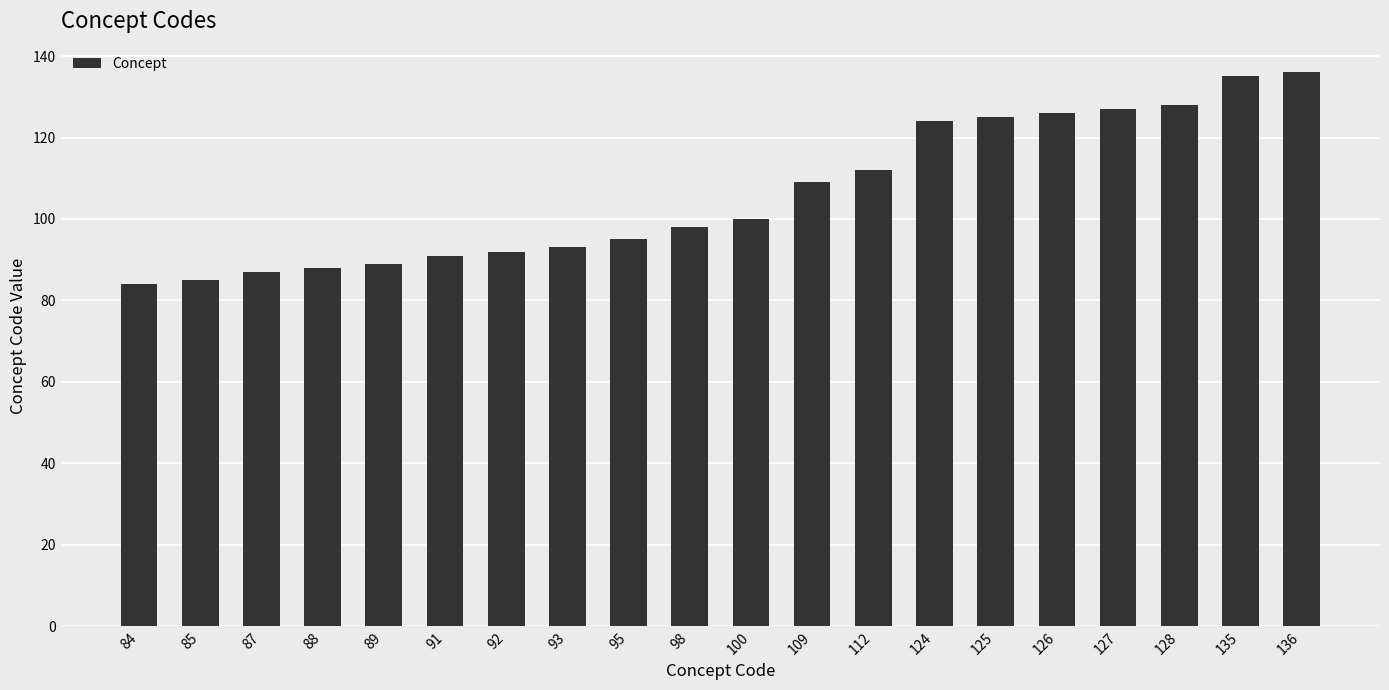

Are the bars horizontal?

No